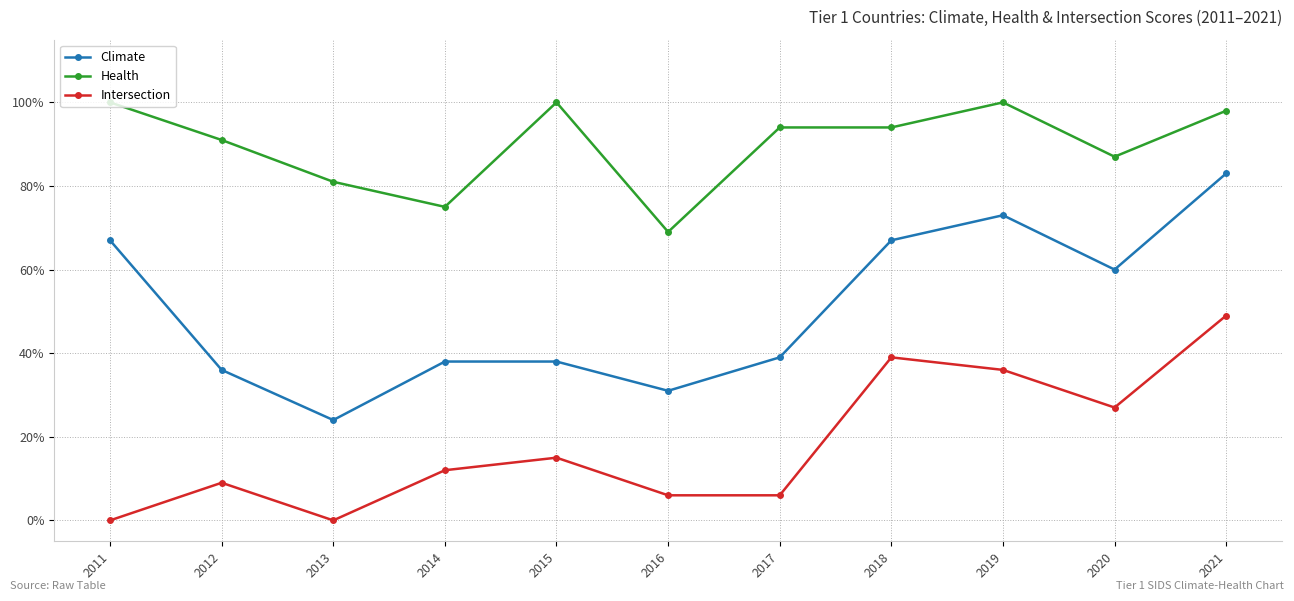

What is the total value across all series at 2020?

1.7